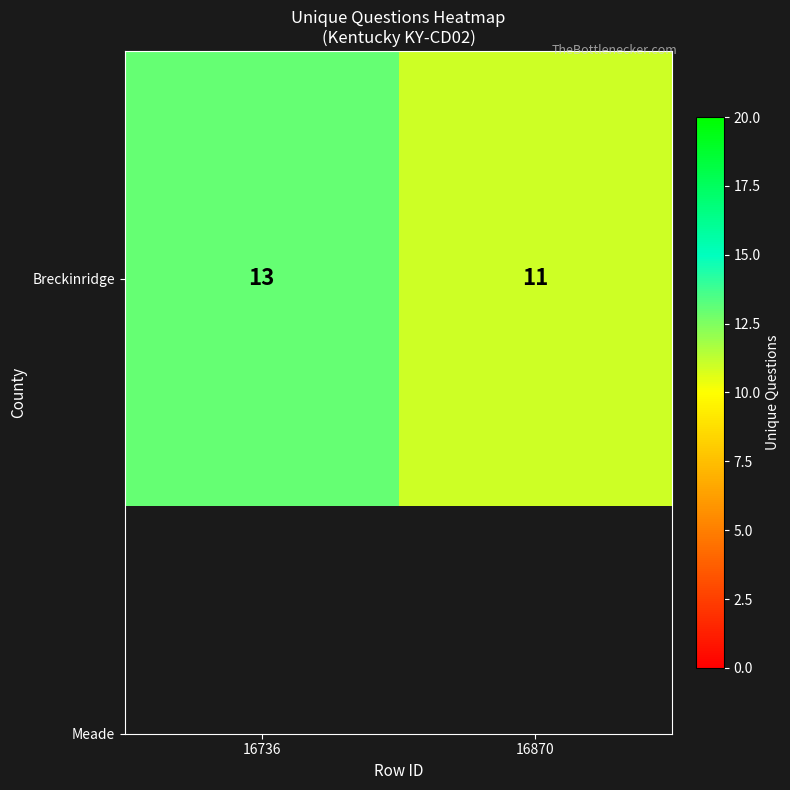

What is the sum of all values?

24